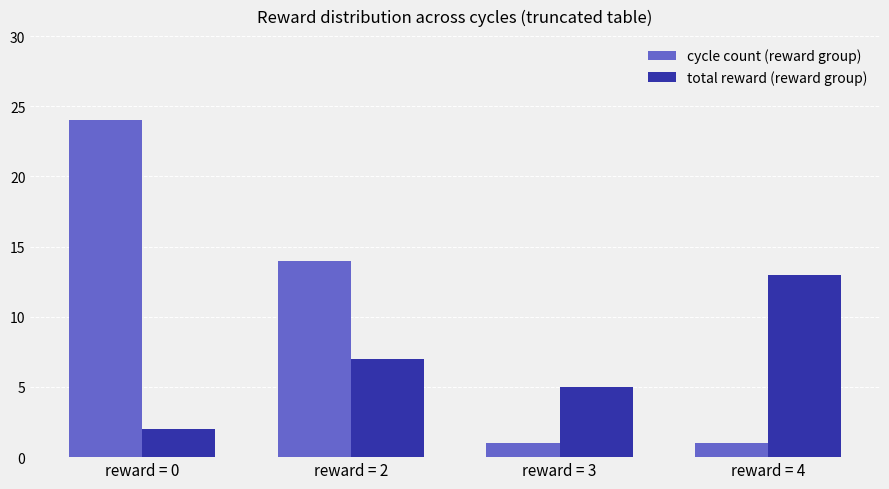

At how many categories does at least one series exceed 10?

3